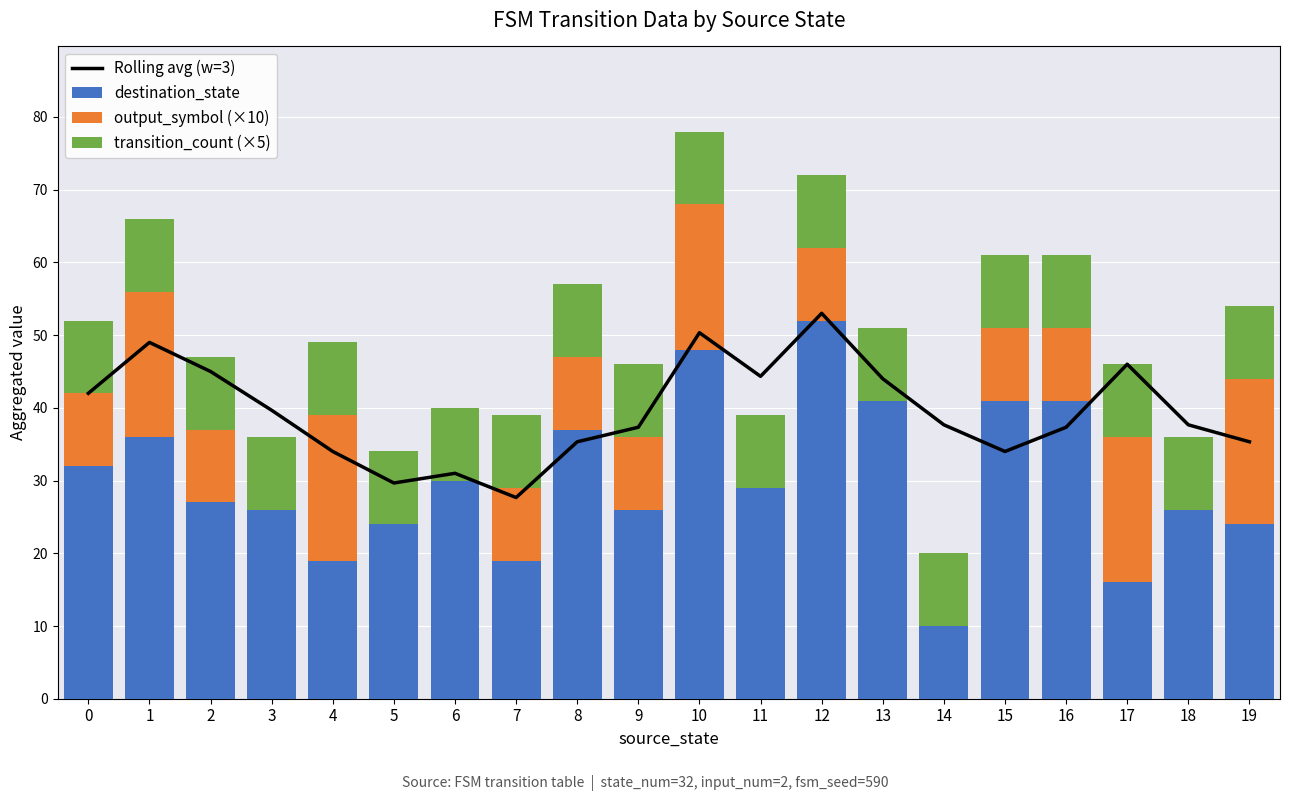

What is the highest value of the destination_state series?

52